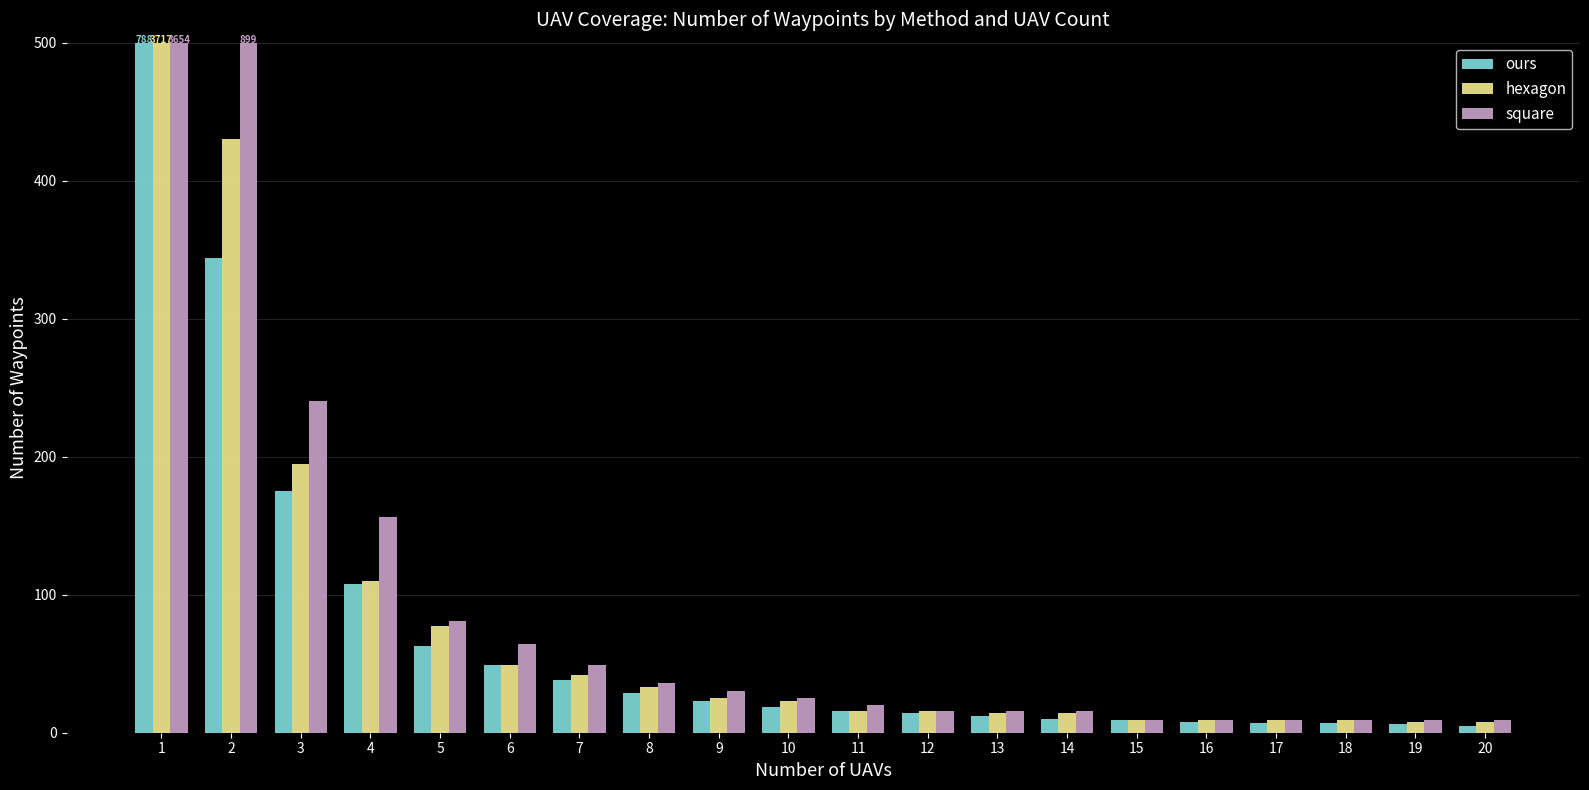

What is the difference between the second highest and minimum values in the hexagon series?

422